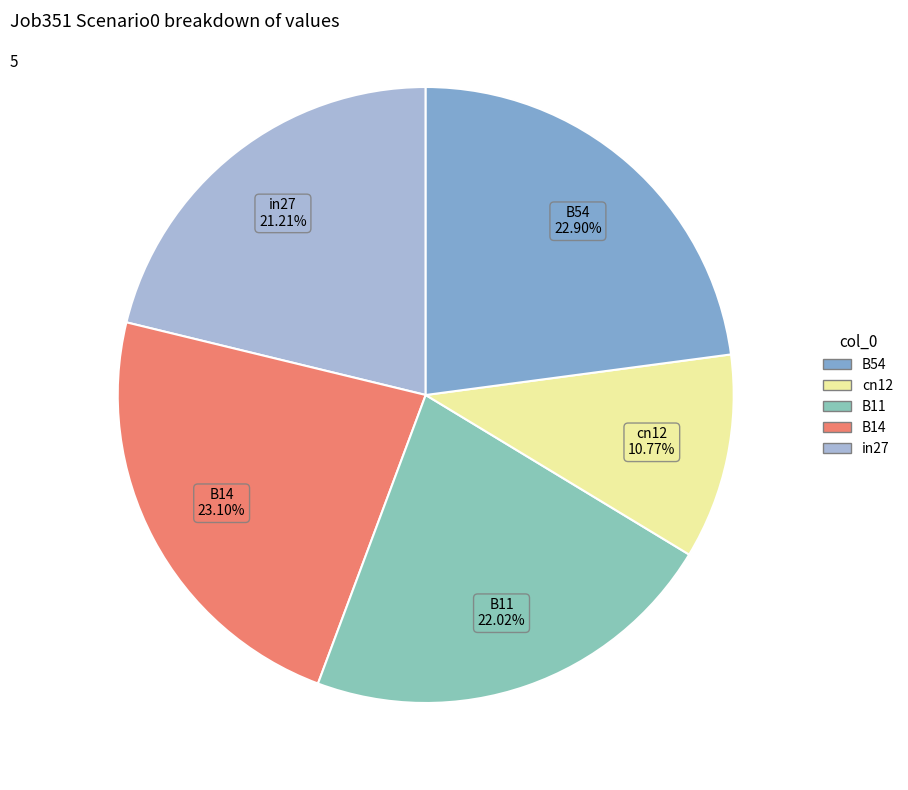

Is there a majority slice in this chart?

No